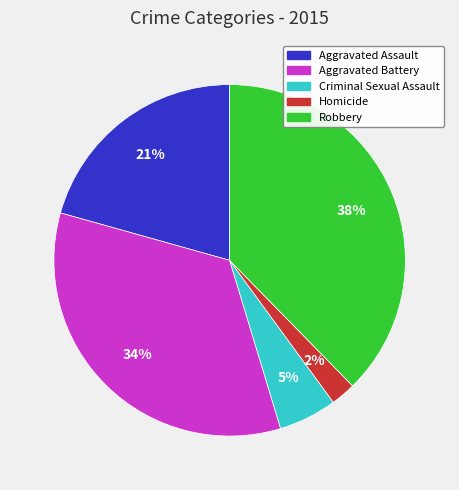

To the nearest percent, what portion does Aggravated Battery represent?

34%